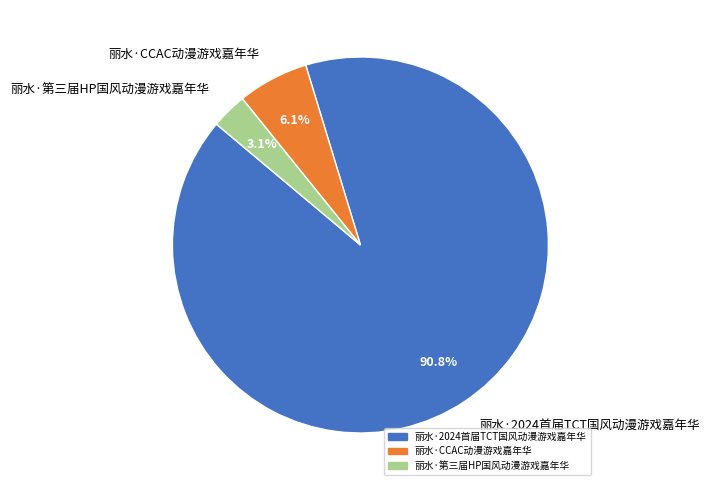

What is the largest slice in the pie chart?

丽水·2024首届TCT国风动漫游戏嘉年华